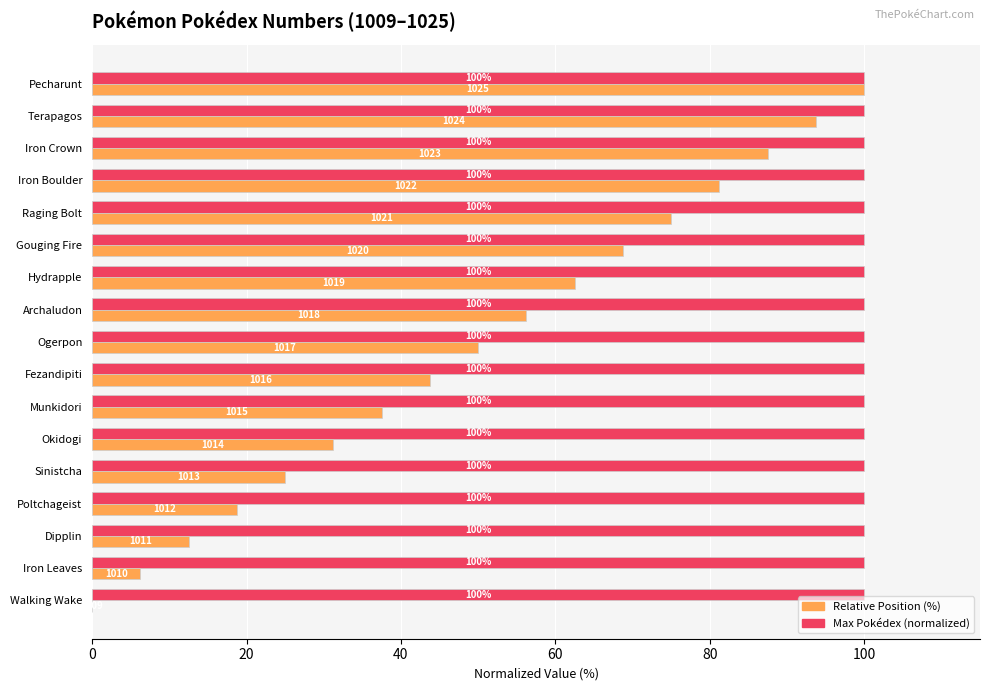

The value of Max Pokédex (normalized) at Walking Wake is 100.0. True or false?

True